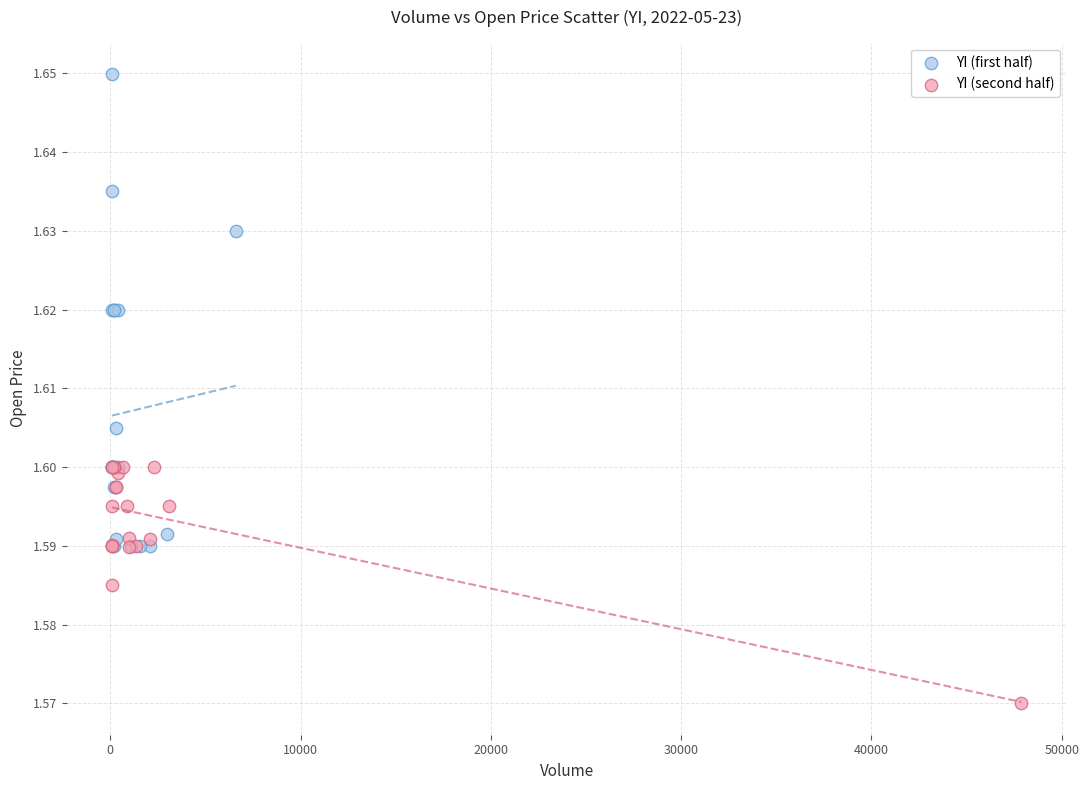

Which series has the largest Y range (max minus min)?

YI (first half)